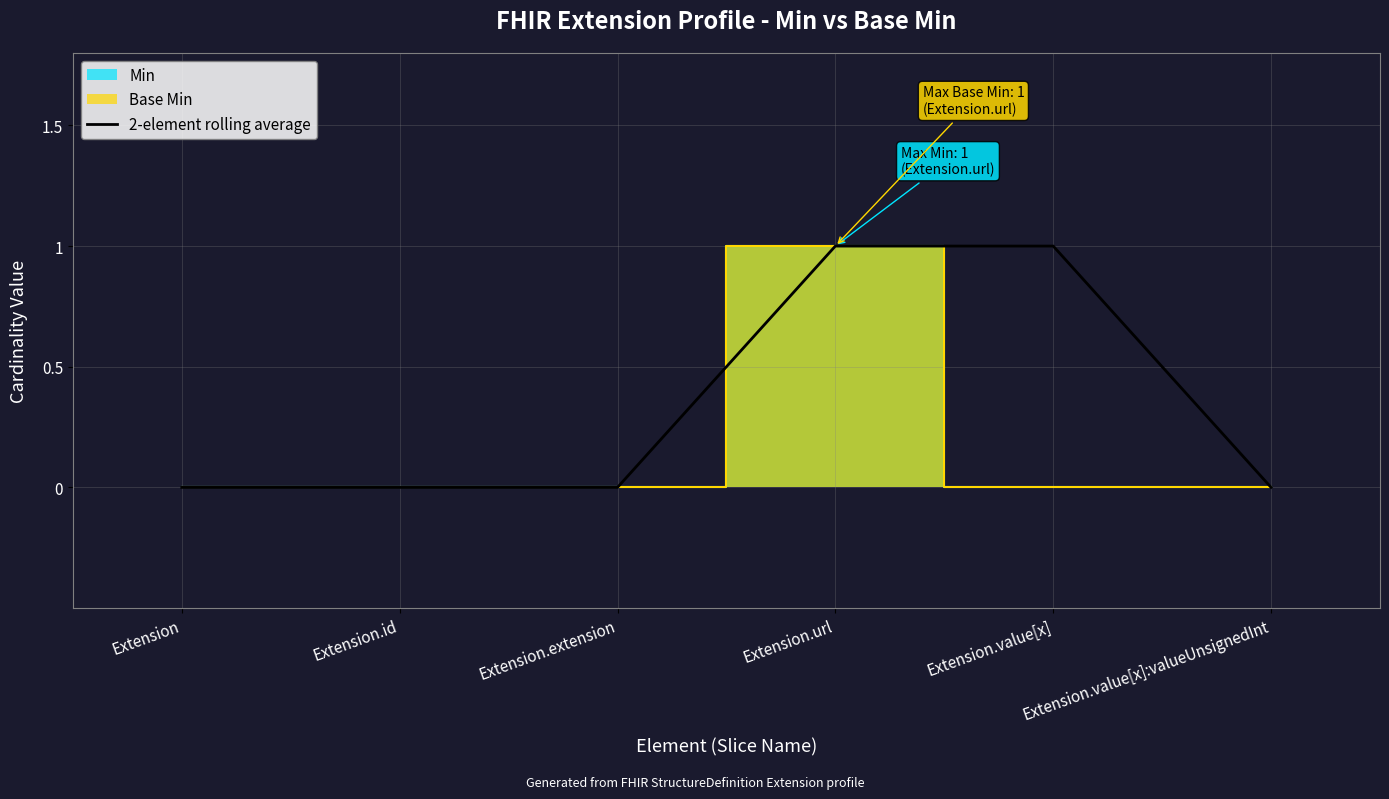

Which category has the highest value across all series?

Extension.url